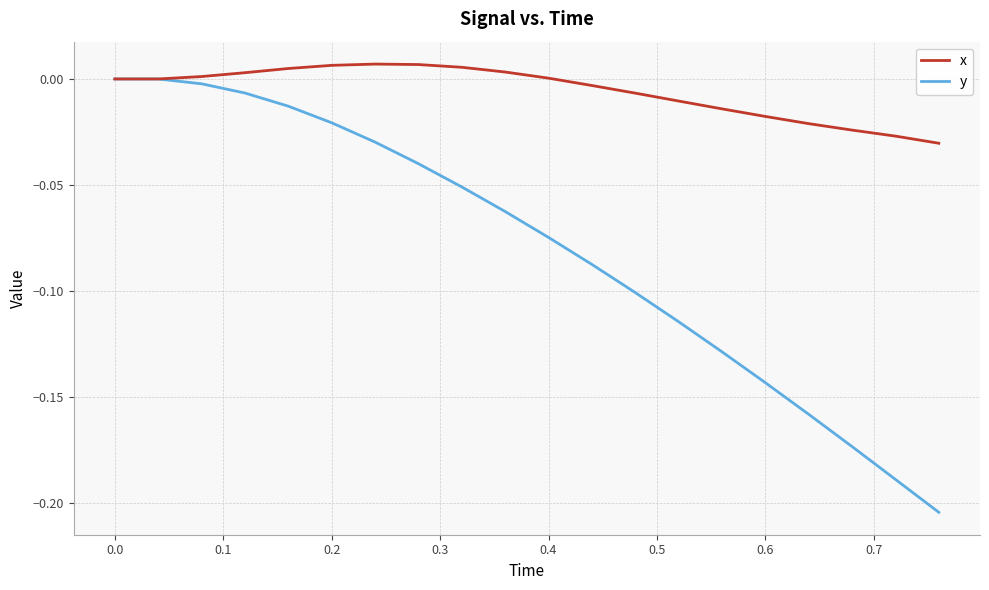

Which series has the widest spread of values?

y